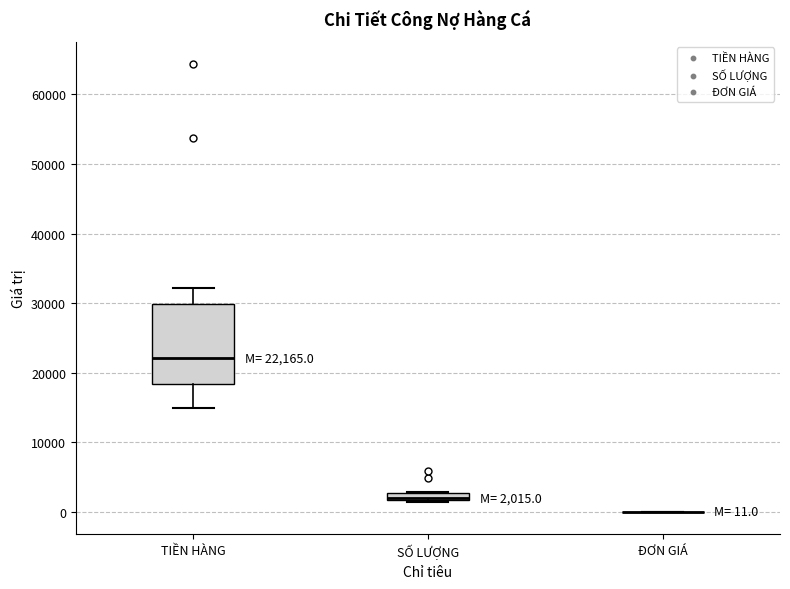

Comparing the boxes themselves (not the whiskers), which one is the tallest?

TIỀN HÀNG